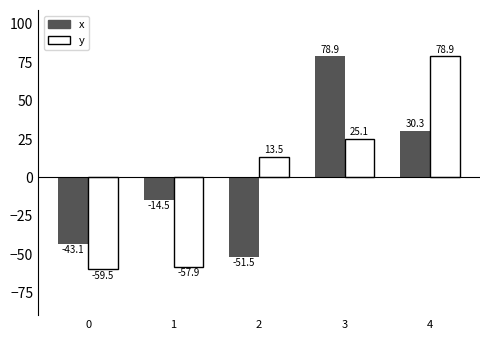

Reading left to right, what are all the values shown in this chart?

x: 0=-43.1	1=-14.5	2=-51.5	3=78.9	4=30.3
y: 0=-59.5	1=-57.9	2=13.5	3=25.1	4=78.9